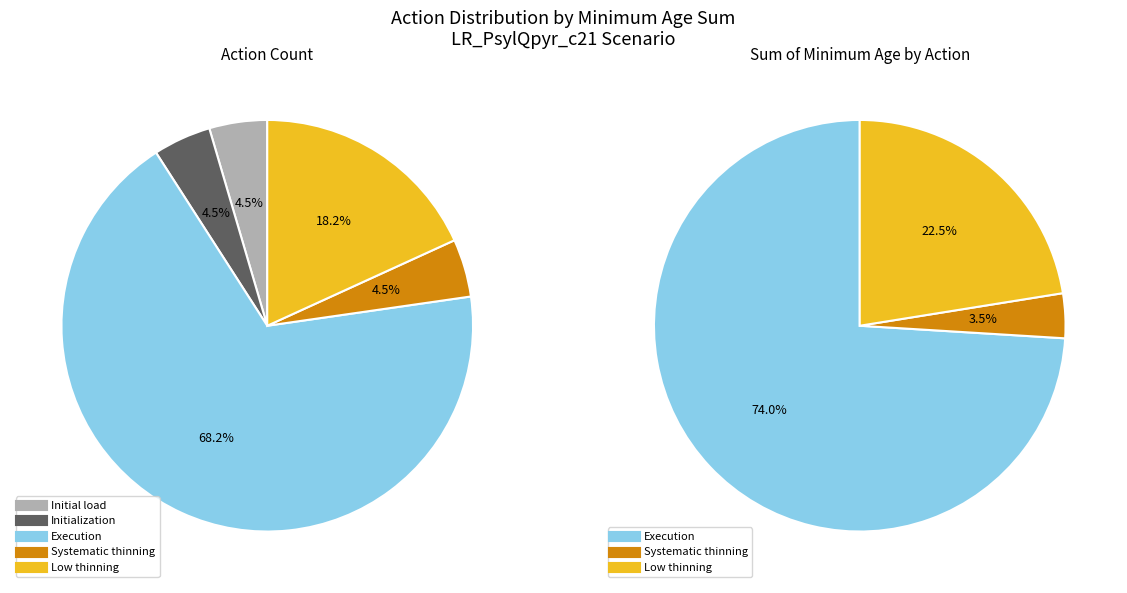

Is there a majority slice in this chart?

Yes